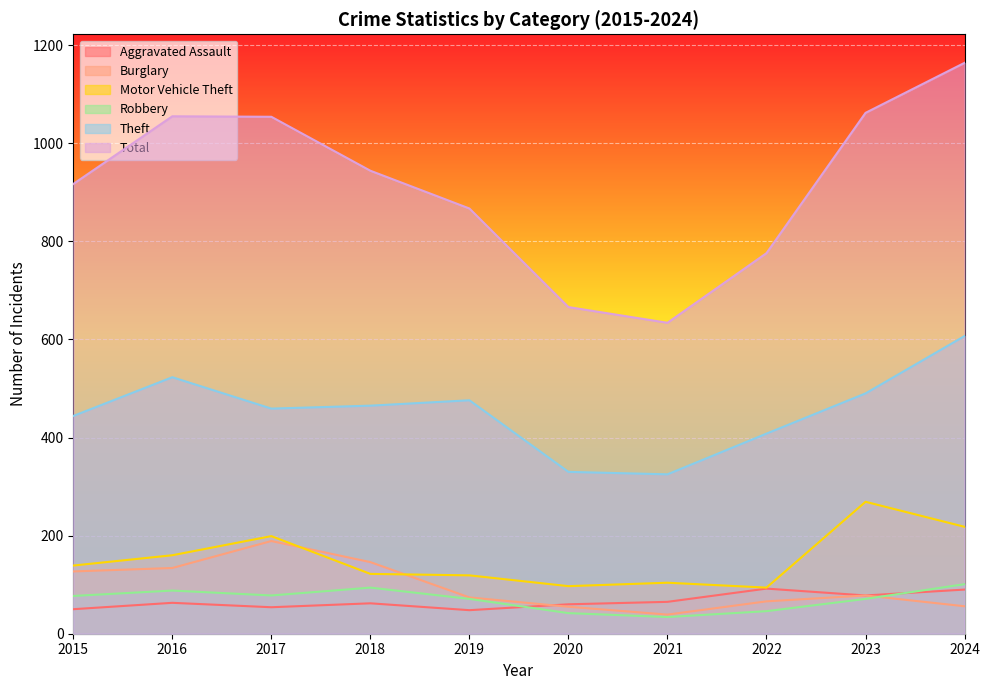

How many lines are shown in the chart?

6